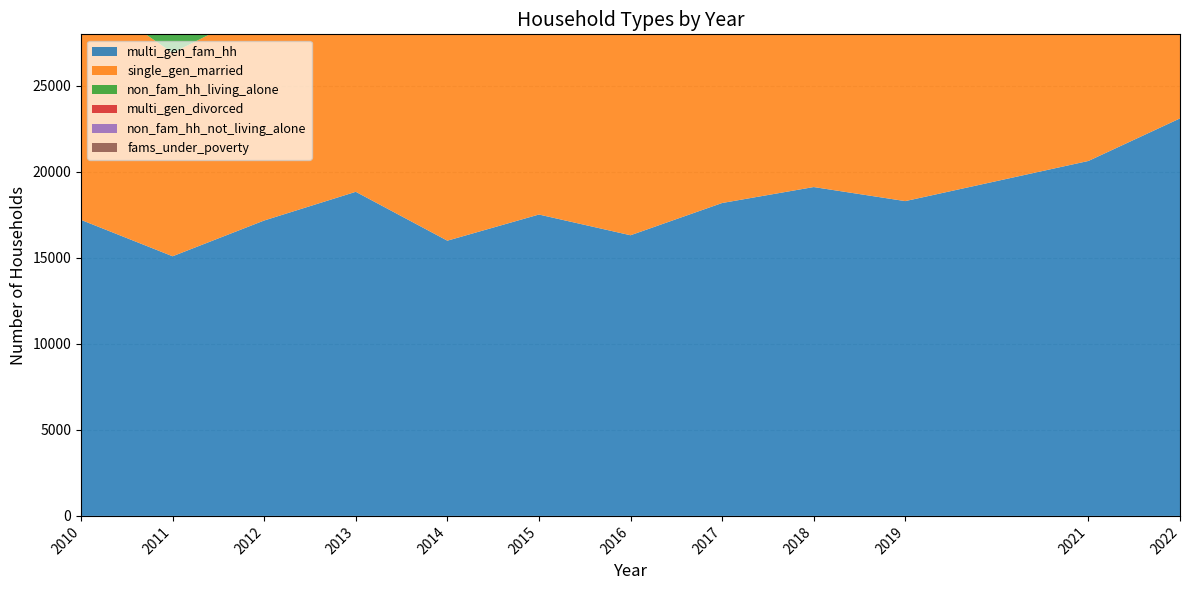

Reading left to right, list all the values displayed in this chart.

multi_gen_fam_hh: 17211.5	15096.2	17176.2	18844.3	16002.7	17523.2	16317.4	18192.7	19120.9	18303.1	20638.0	23112.4
single_gen_married: 13394.8	11827.2	12407.7	13183.0	12624.4	13730.3	12143.7	12311.5	14425.0	14519.9	16668.1	16545.7
non_fam_hh_living_alone: 6028.9	5788.8	4910.9	5957.9	5178.7	6144.5	5305.5	5855.1	7226.6	6394.1	6392.8	6438.0
multi_gen_divorced: 3233.2	2519.8	3819.6	3936.0	2756.0	2983.7	3419.1	4339.1	3289.9	2371.1	2889.9	4957.3
non_fam_hh_not_living_alone: 1094.0	1816.1	1613.2	2129.8	1066.8	1618.3	1933.6	2091.1	1771.5	1944.9	2160.1	2671.8
fams_under_poverty: 753.6	862.6	1209.9	1455.8	822.4	758.6	1108.3	1516.1	506.1	506.2	875.7	1738.3